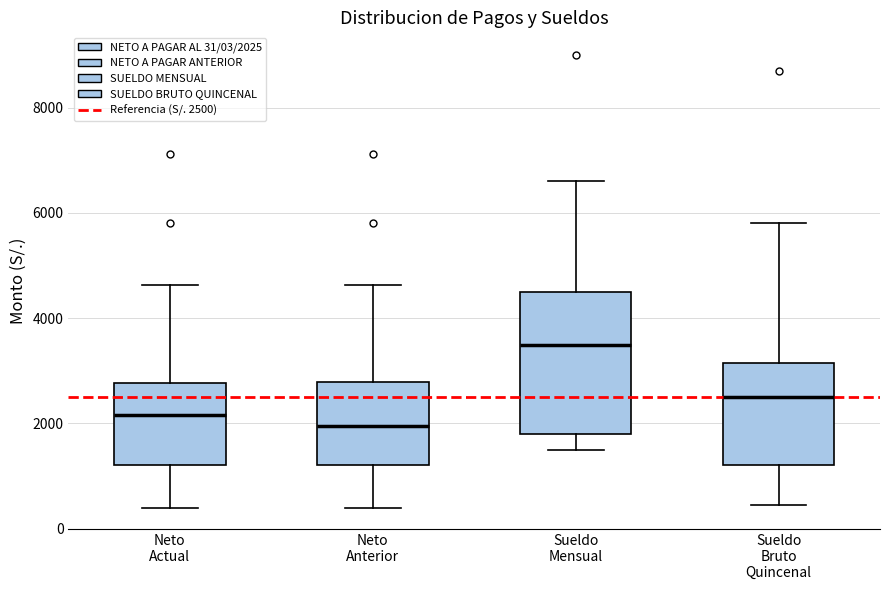

Reading left to right, read every box against the y-axis: the position of its median line, the range the box covers, and the ends of its whiskers. The values are not printed on the chart, so give them approximately, as read against the axis.

Neto Actual: median 2200, box 1200 to 2800, whiskers 400 to 4600
Neto Anterior: median 2000, box 1200 to 2800, whiskers 400 to 4600
Sueldo Mensual: median 3600, box 1800 to 4600, whiskers 1600 to 6600
Sueldo Bruto Quincenal: median 2600, box 1200 to 3200, whiskers 400 to 5800